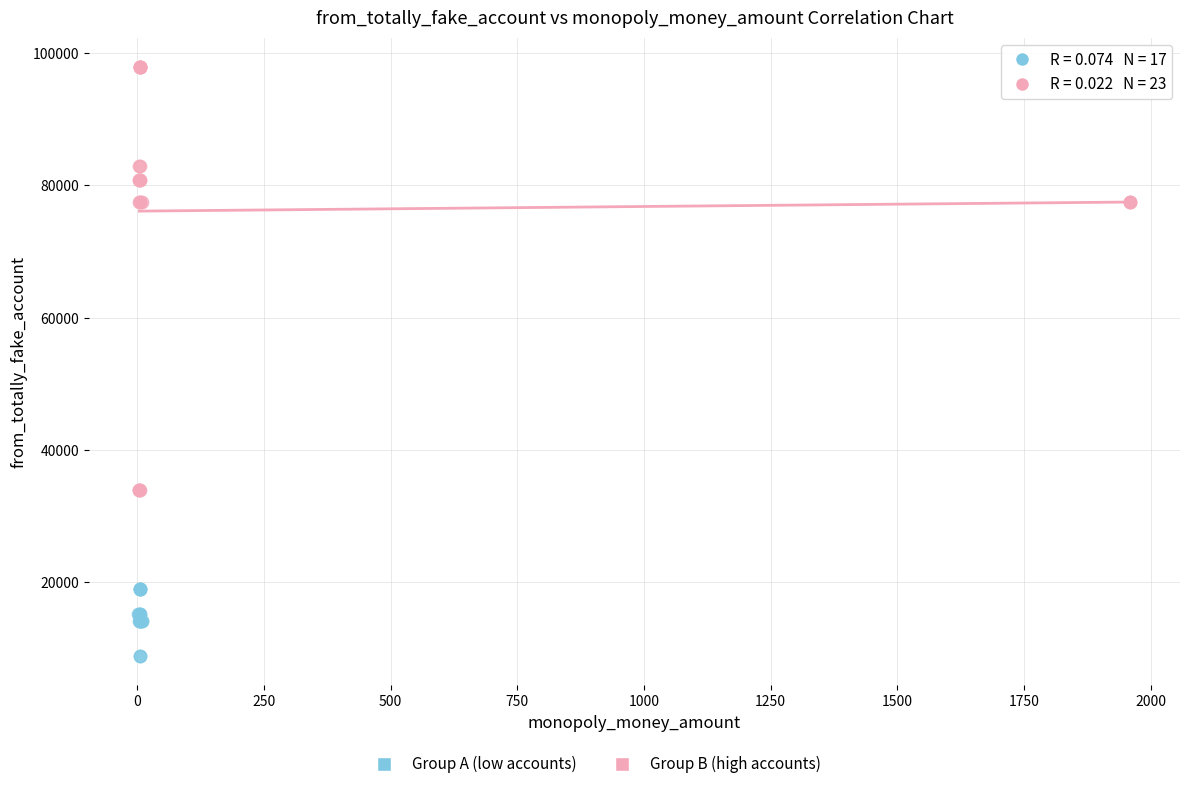

Which series has the widest spread of Y values?

Group B (high accounts)